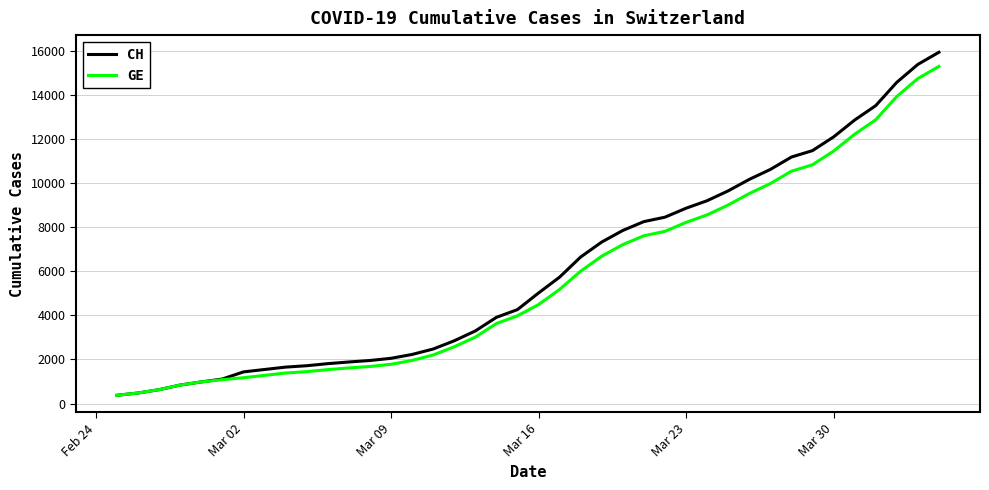

Which series has the largest range (max minus min)?

CH